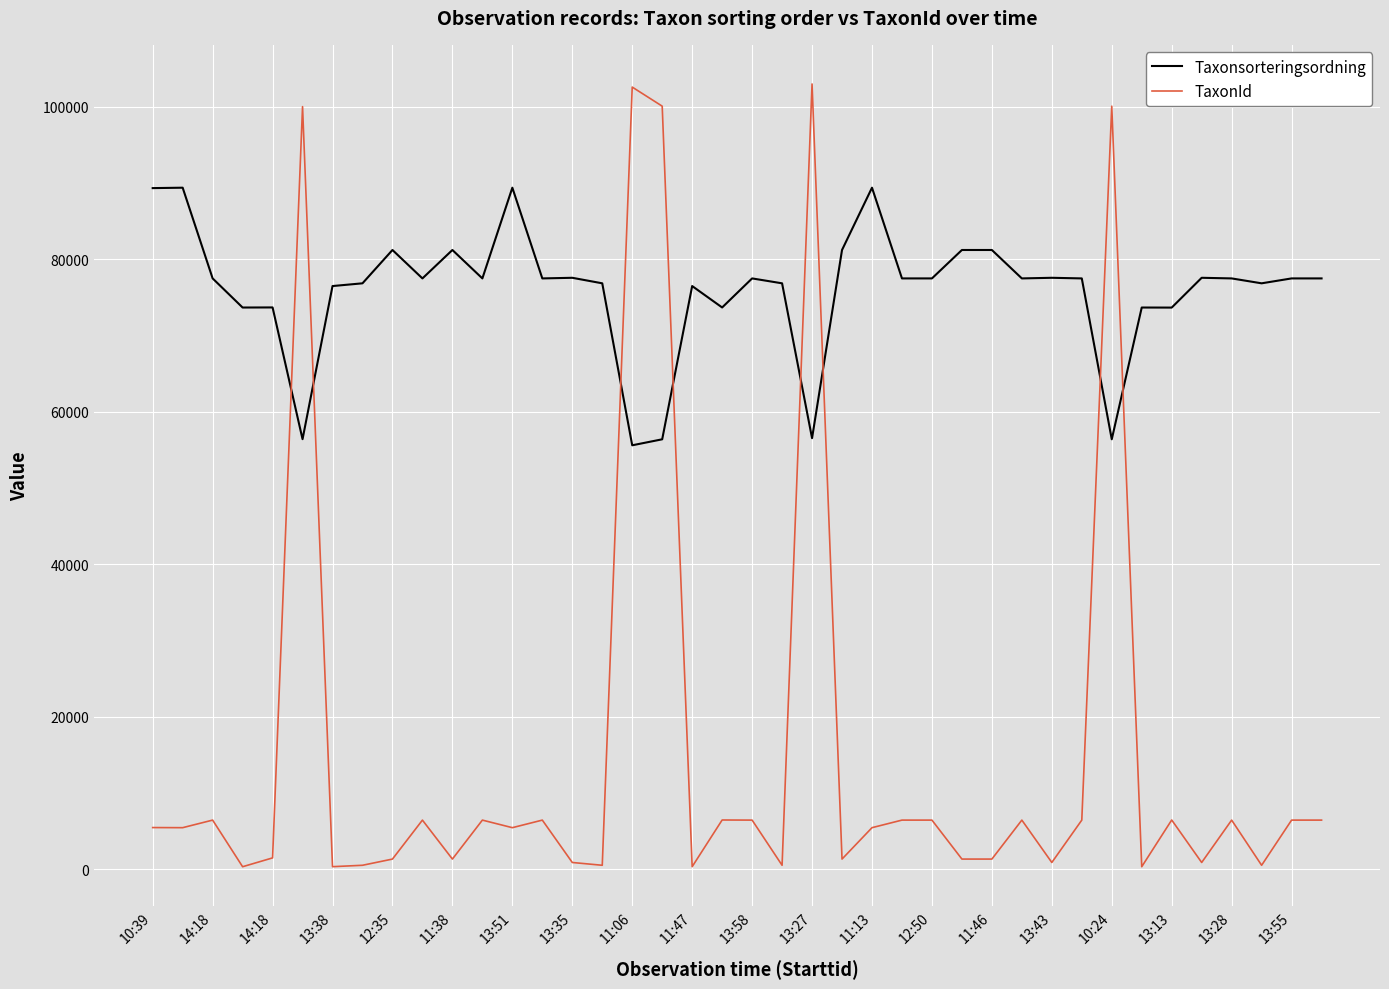

True or false: TaxonId and Taxonsorteringsordning cross at least once.

True